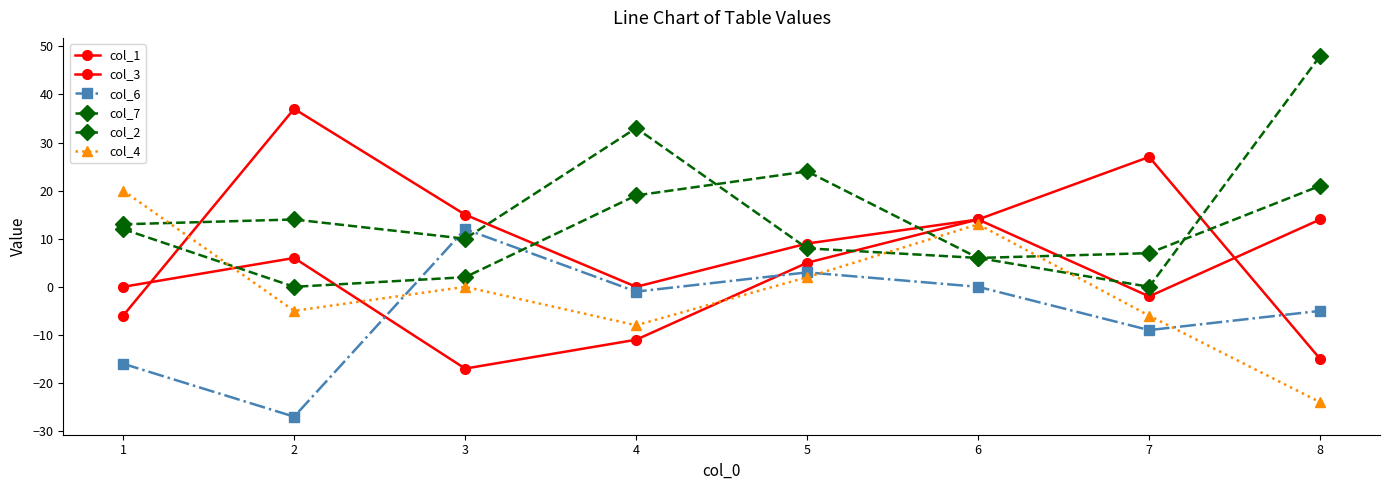

What is the sum of all col_3 values?

81